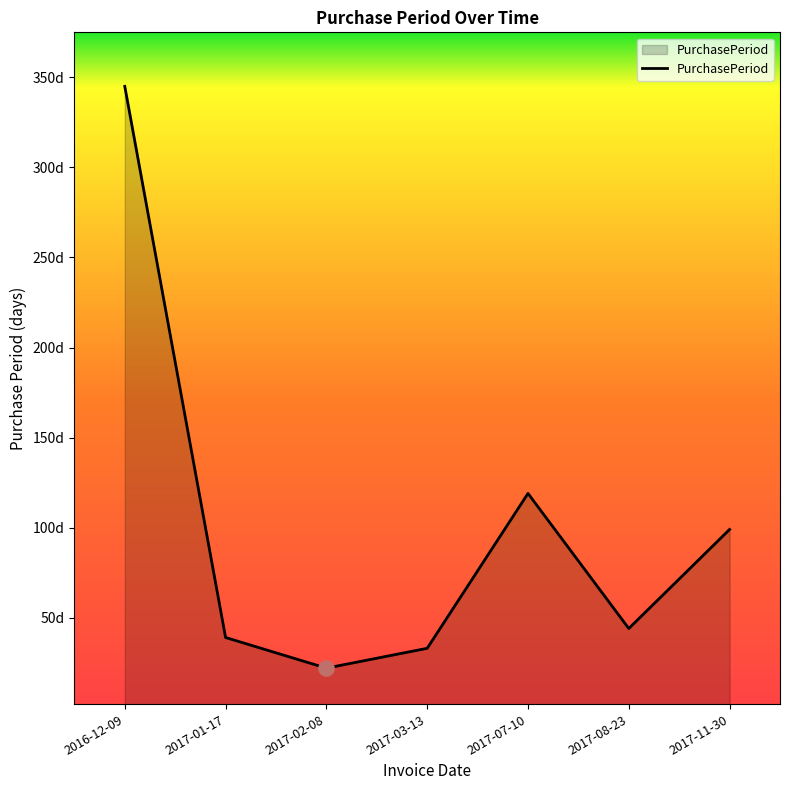

Is this an area chart (filled region under the line)?

Yes